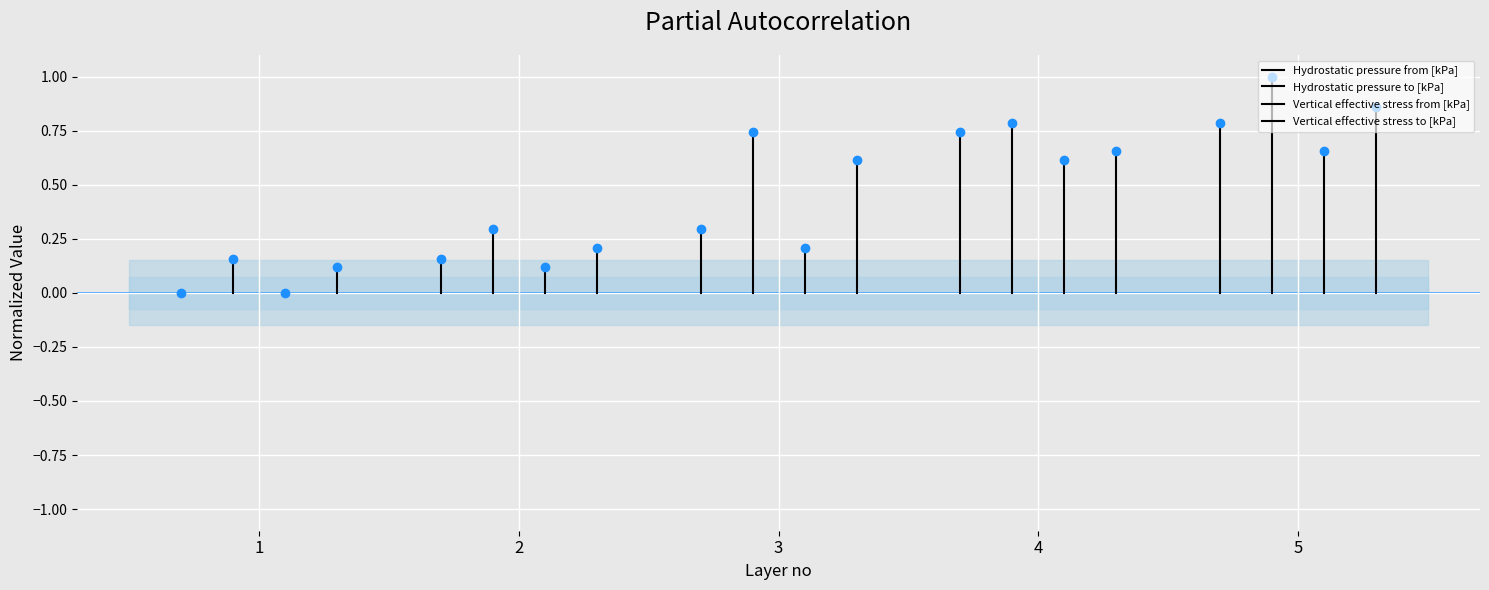

How many series are shown in this chart?

4